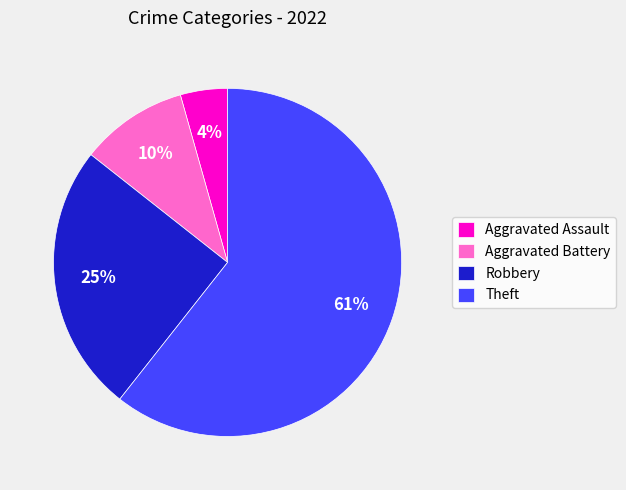

To the nearest percent, what portion does Theft represent?

61%